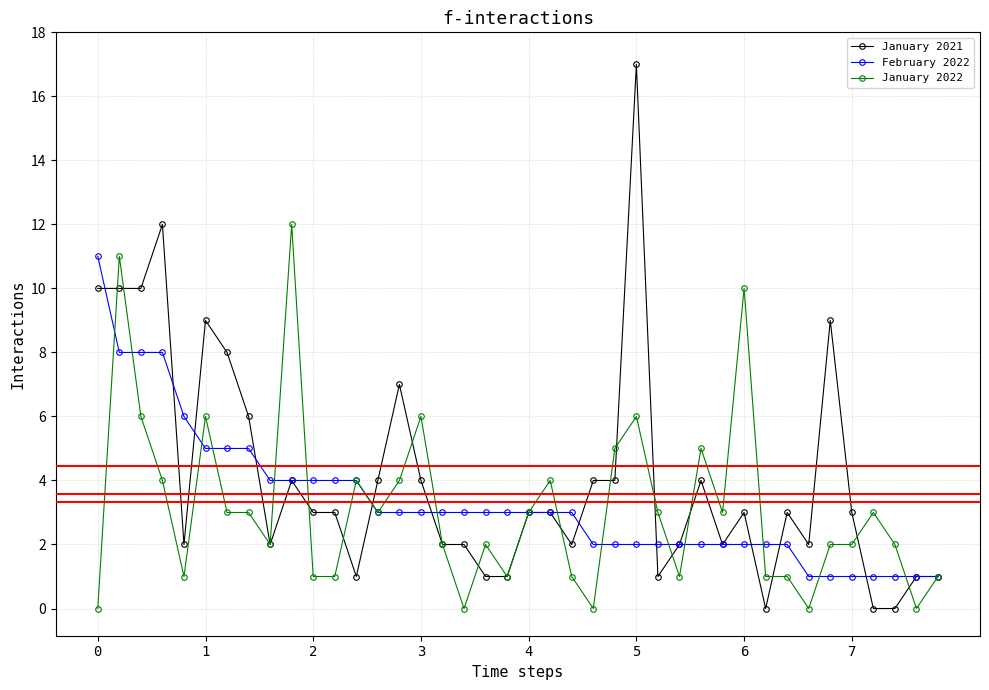

Which series has the widest spread of values?

January 2021